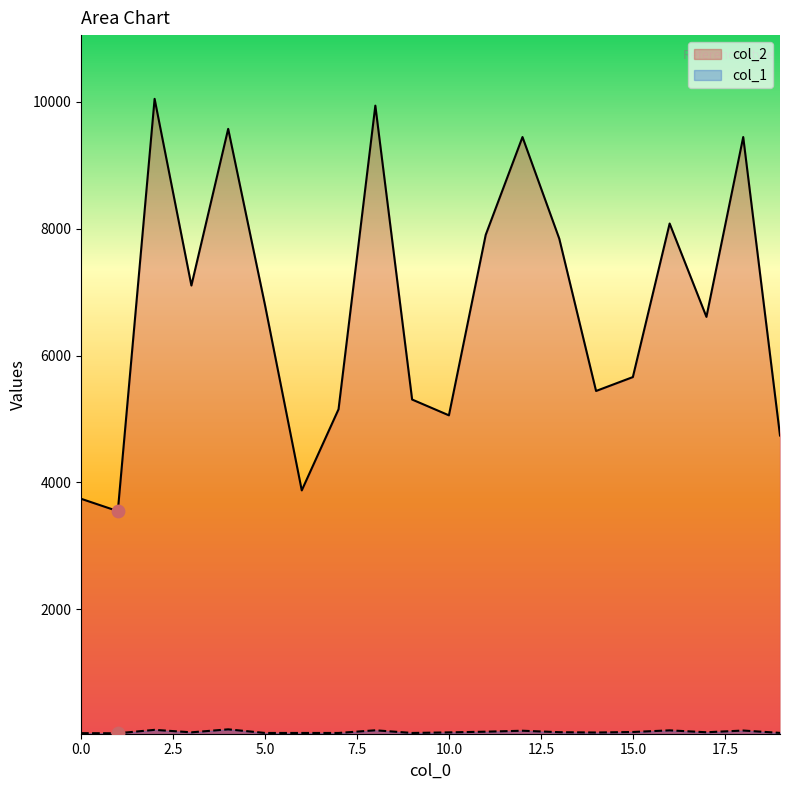

Which series has the largest total across all categories?

col_2